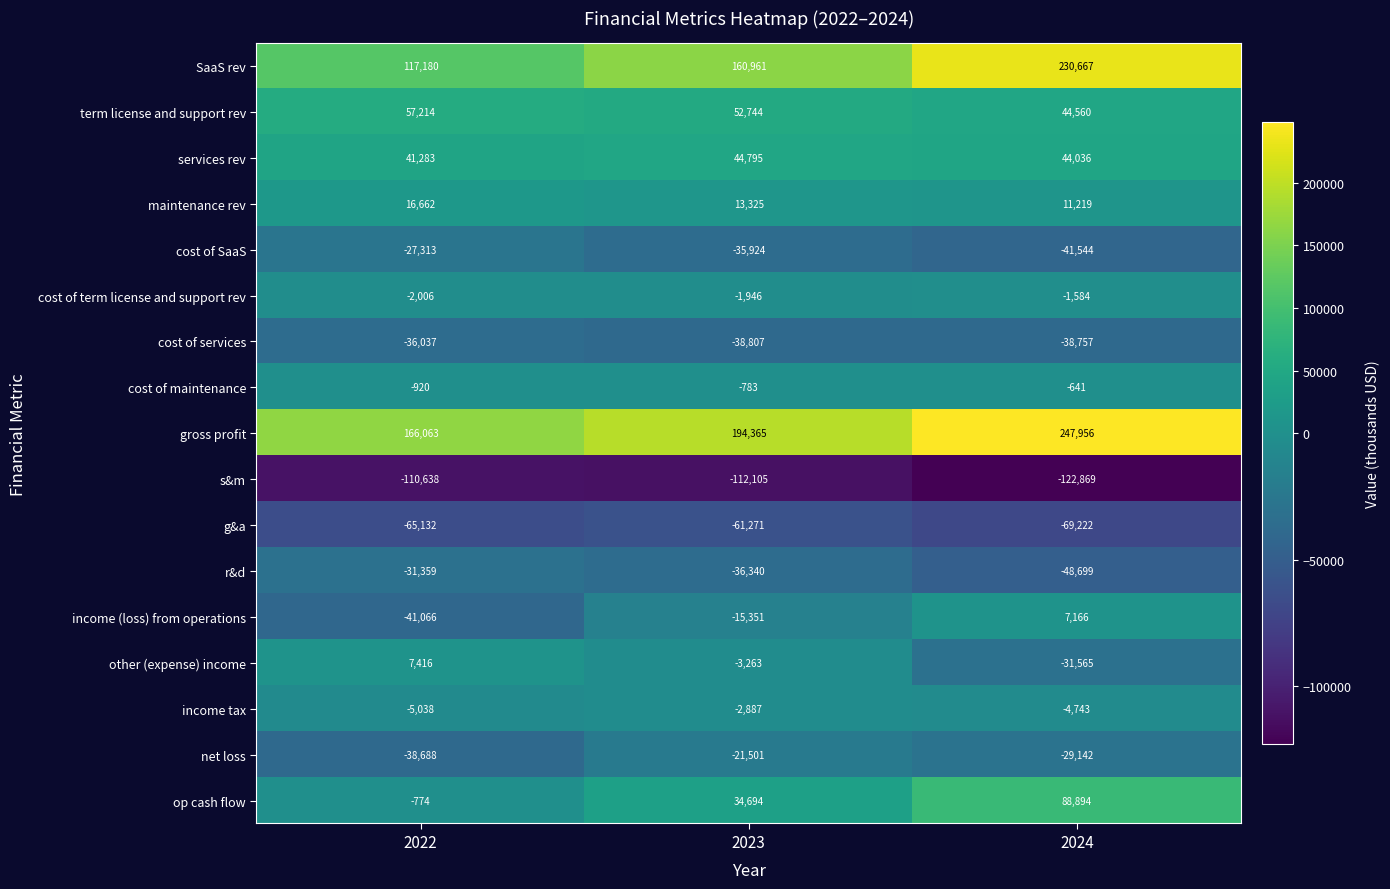

Count the income tax values in the range -5038 to -2887.

3